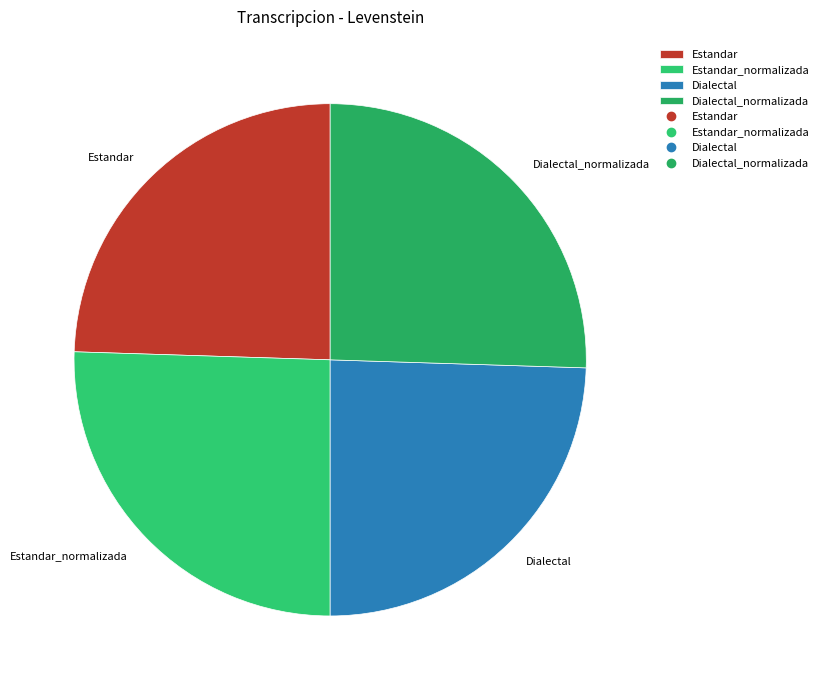

Is it true that Estandar is 17% of the pie?

False